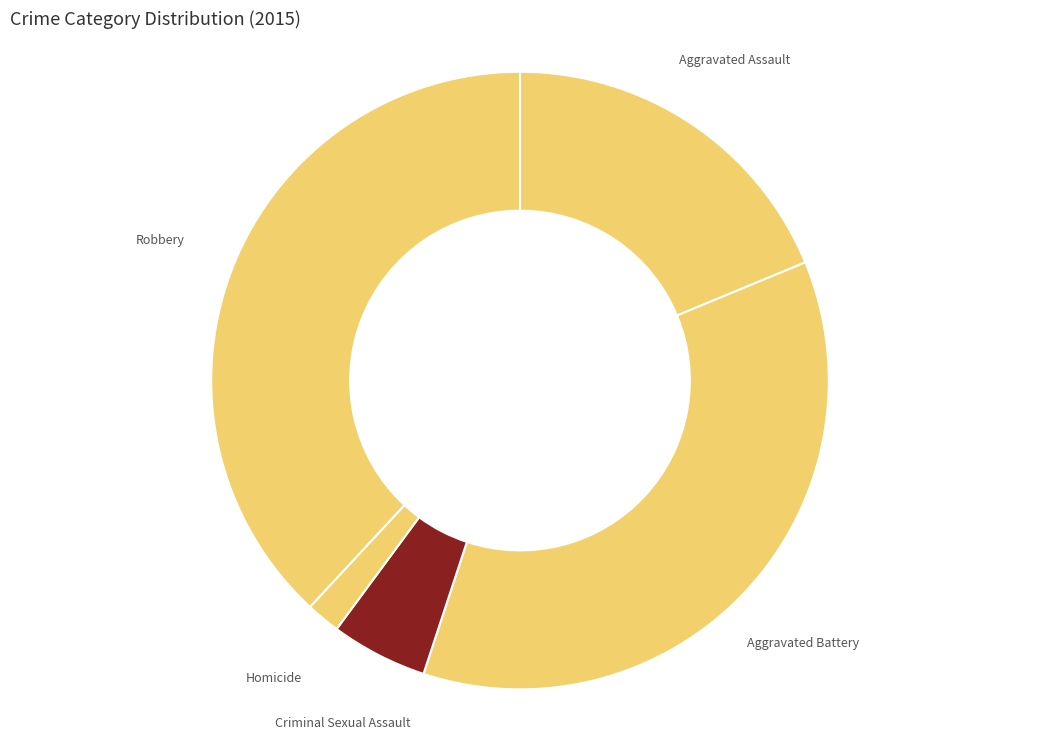

Does any single category account for the majority?

No